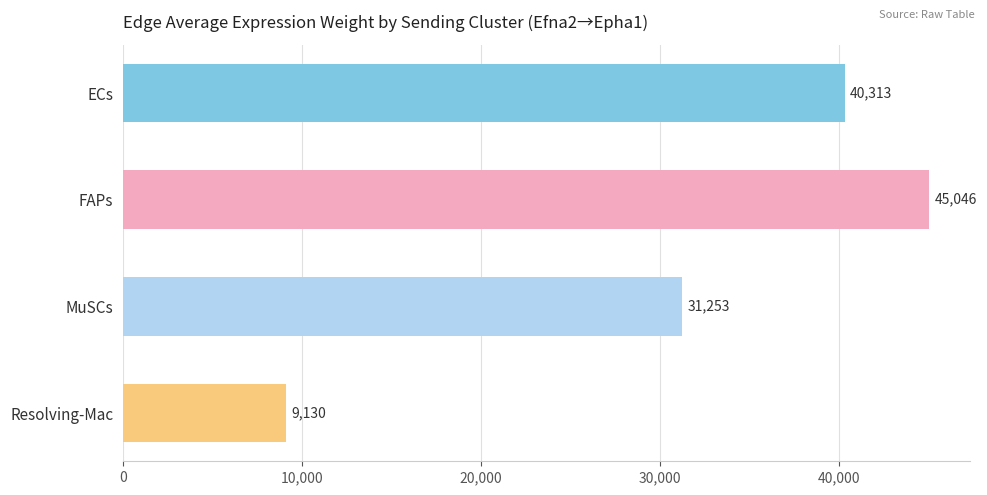

What is the ratio of the value at ECs to the value at FAPs?

0.9